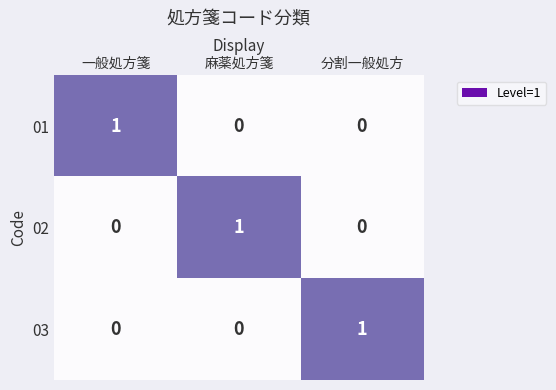

Count the 02 values in the range 0 to 1.

3